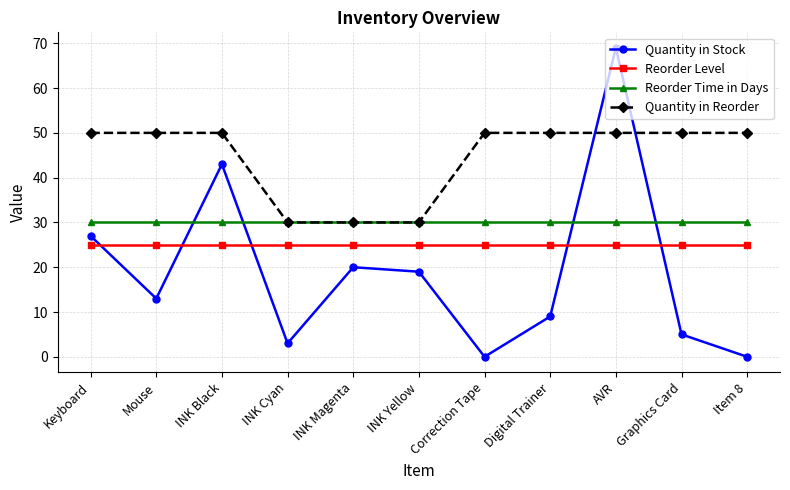

Reading left to right, list all the values displayed in this chart.

Quantity in Stock: 27	13	43	3	20	19	0	9	69	5	0
Reorder Level: 25	25	25	25	25	25	25	25	25	25	25
Reorder Time in Days: 30	30	30	30	30	30	30	30	30	30	30
Quantity in Reorder: 50	50	50	30	30	30	50	50	50	50	50